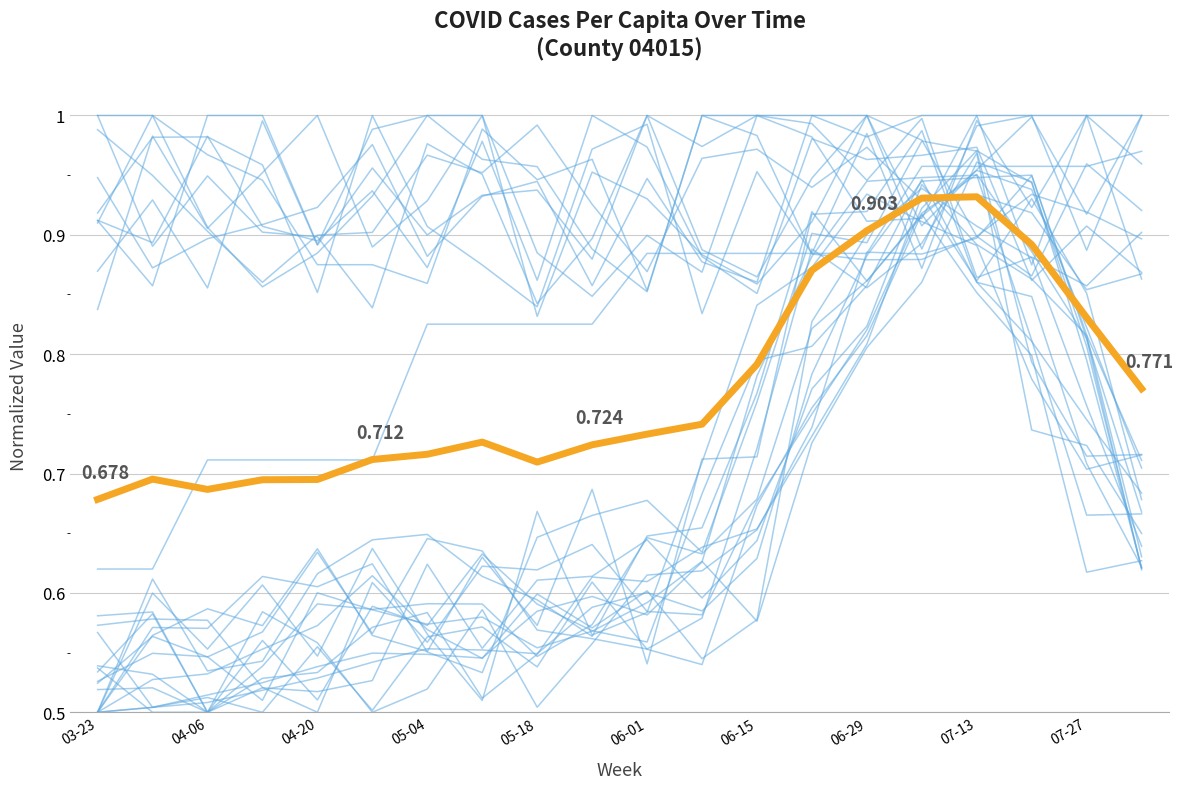

Is this an area chart (filled region under the line)?

No